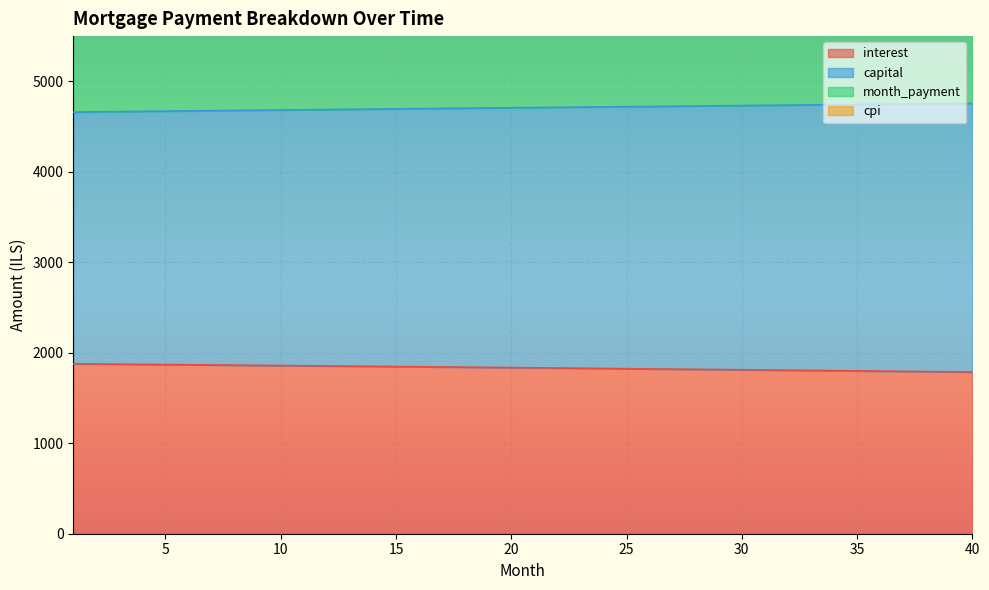

What is the value of the month_payment point at the 8th from the left?

4678.2